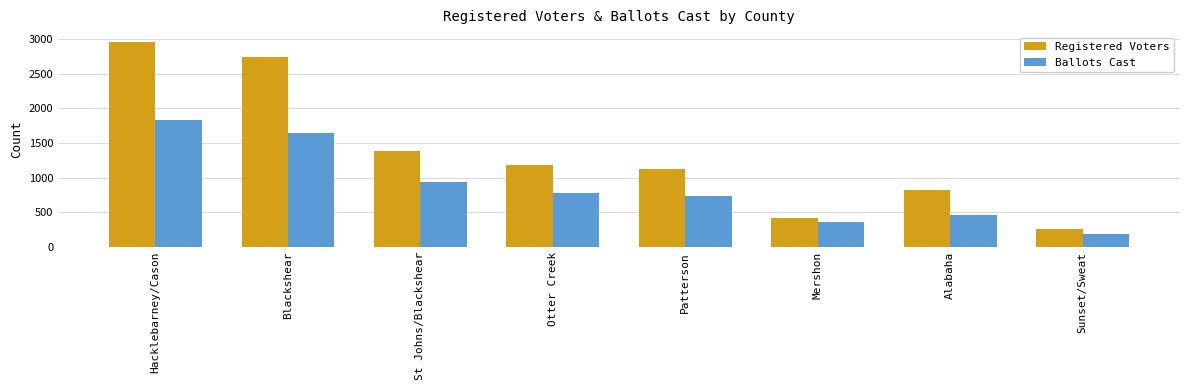

Where does the Registered Voters series first go above 1181?

Hacklebarney/Cason